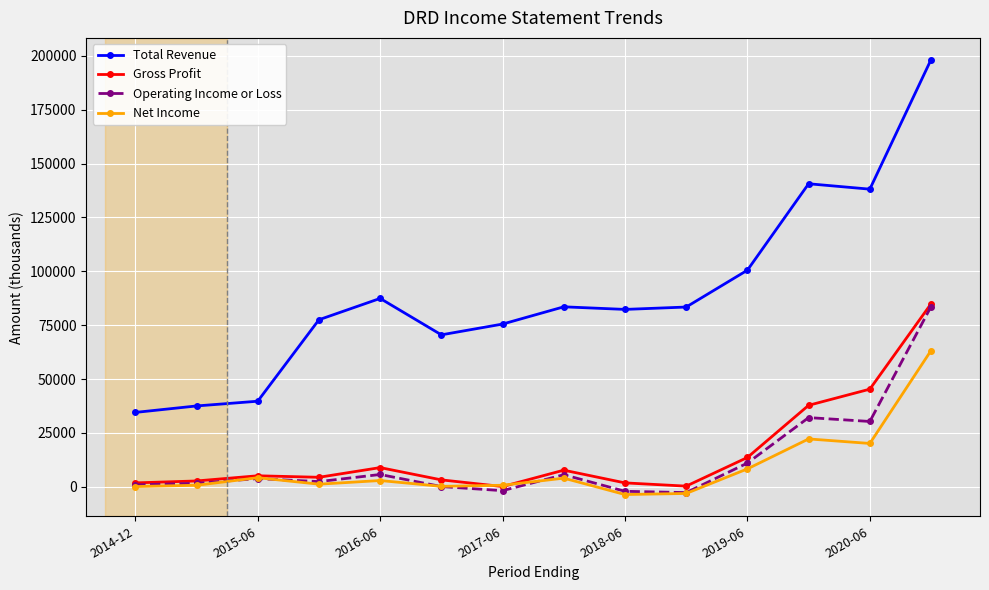

Which series has the largest range (max minus min)?

Total Revenue